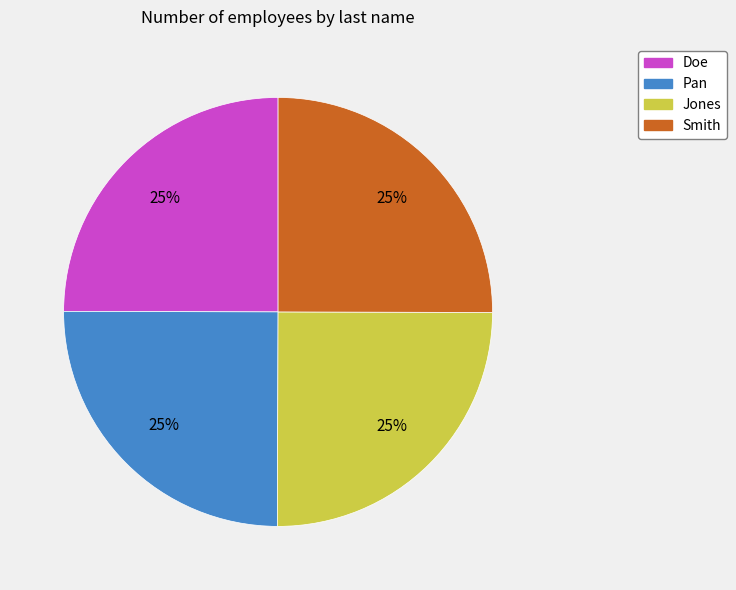

Approximately how many times larger is the value at Pan compared to Jones?

1.0